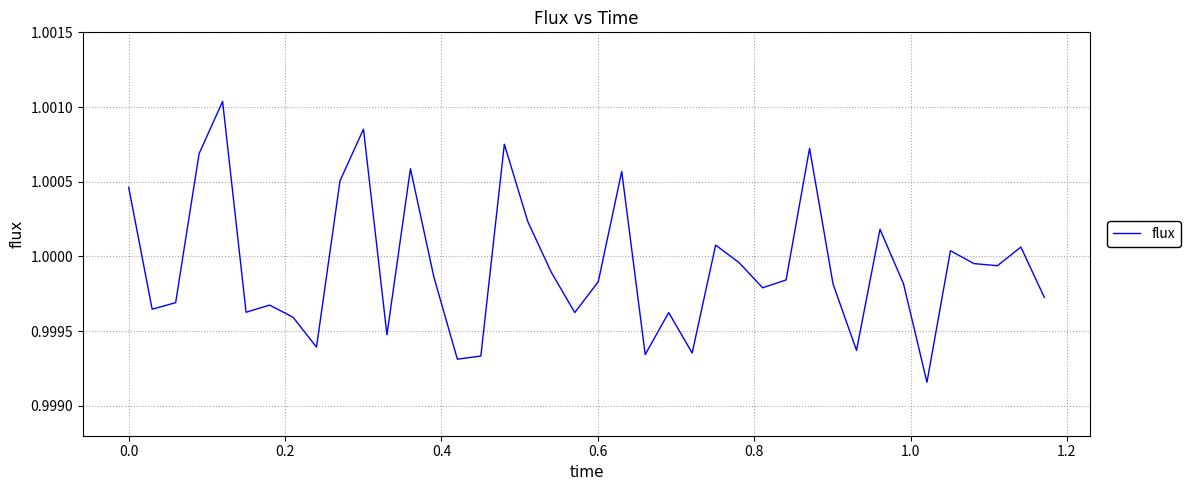

Does the chart display data point markers on the line(s)?

No